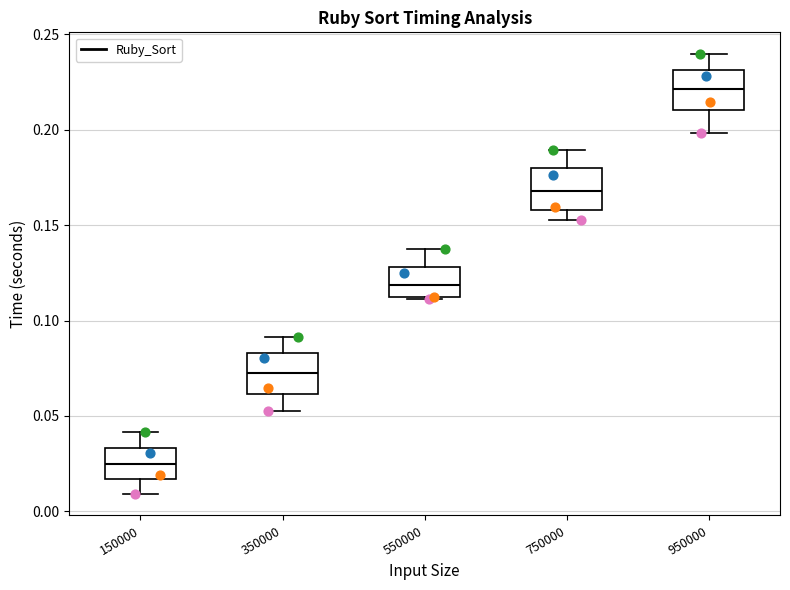

Reading left to right, transcribe this box plot: for each box, give where its median line is, the range the box spans, and where its two whiskers end, as read against the y-axis. The values are not printed on the chart, so give them approximately, as read against the axis.

150000: median 0.025, box 0.015 to 0.035, whiskers 0.010 to 0.040
350000: median 0.075, box 0.060 to 0.085, whiskers 0.050 to 0.090
550000: median 0.120, box 0.110 to 0.130, whiskers 0.110 to 0.140
750000: median 0.170, box 0.160 to 0.180, whiskers 0.155 to 0.190
950000: median 0.220, box 0.210 to 0.230, whiskers 0.200 to 0.240